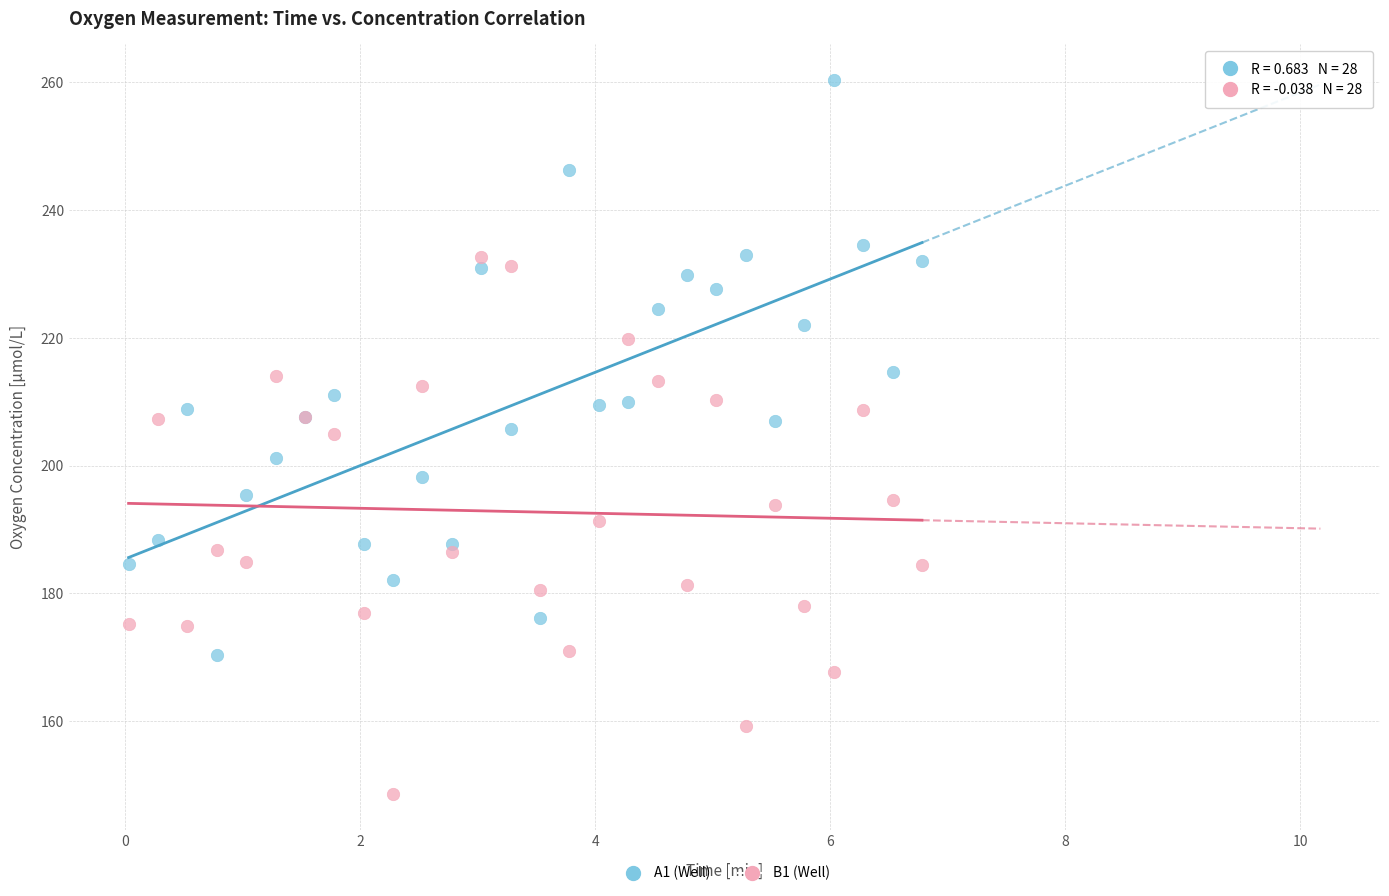

What is the X range (max minus min) for the scatter plot?

6.8